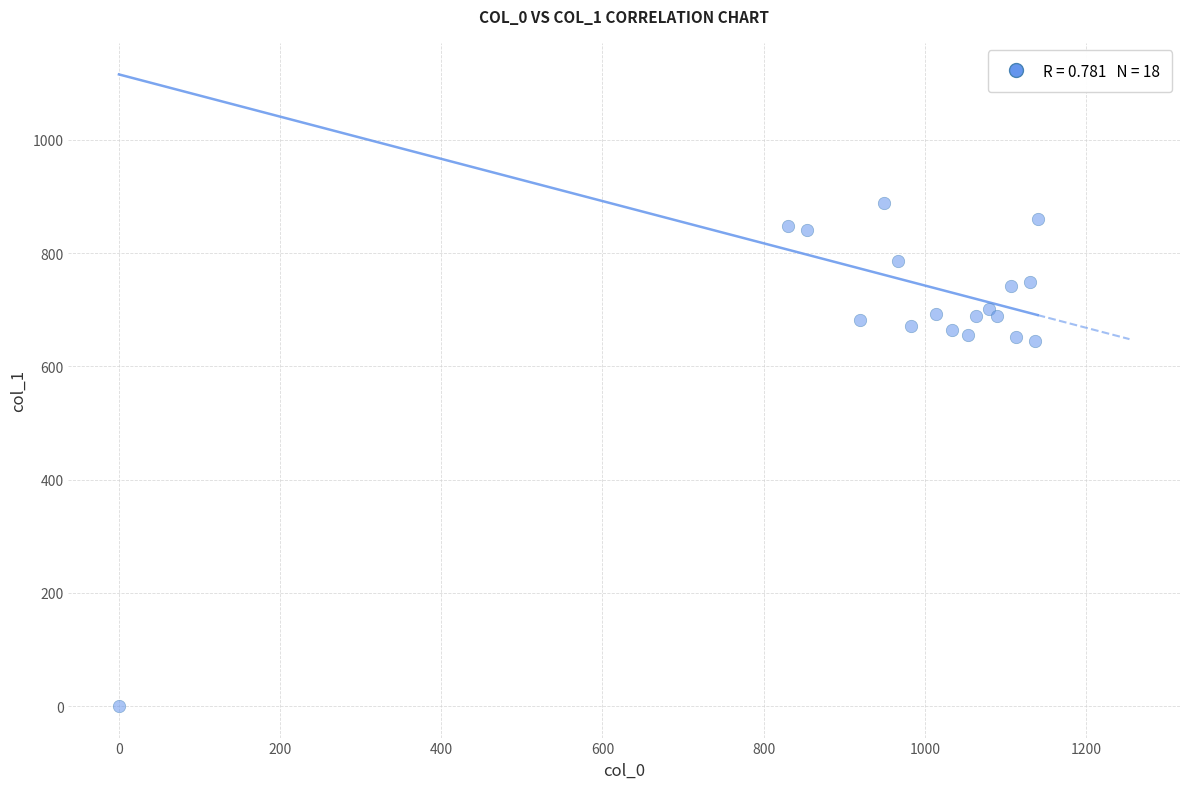

What is the range of X values (max minus min)?

1140.0